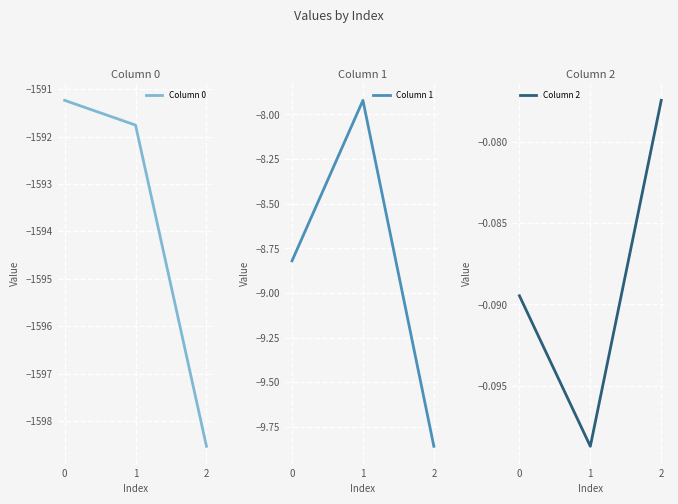

Reading left to right, what are all the values shown in this chart?

Column 0: 0=-1591.2	1=-1591.8	2=-1598.5
Column 1: 0=-8.8	1=-7.9	2=-9.9
Column 2: 0=-0.1	1=-0.1	2=-0.1